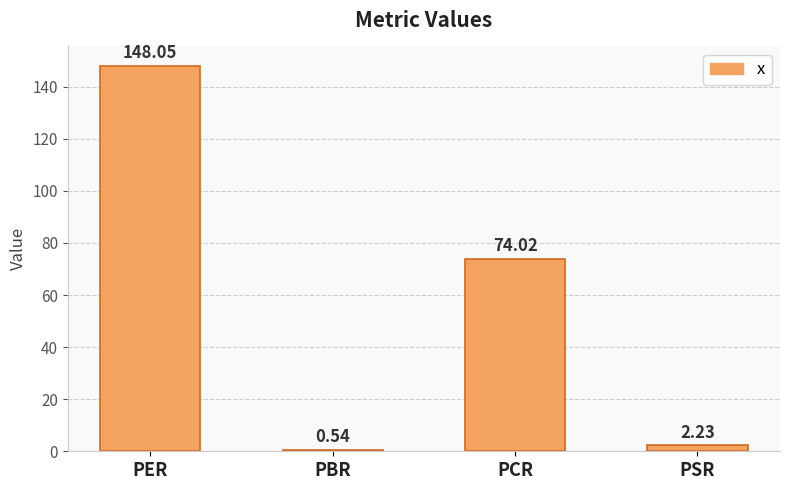

What is the label of the 2nd bar from the right?

PCR